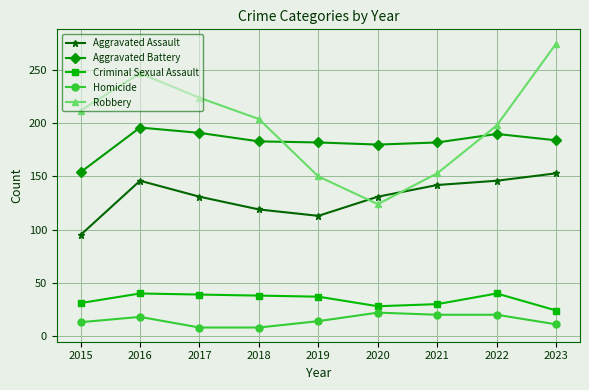

Which series changed the most between 2019 and 2022?

Robbery